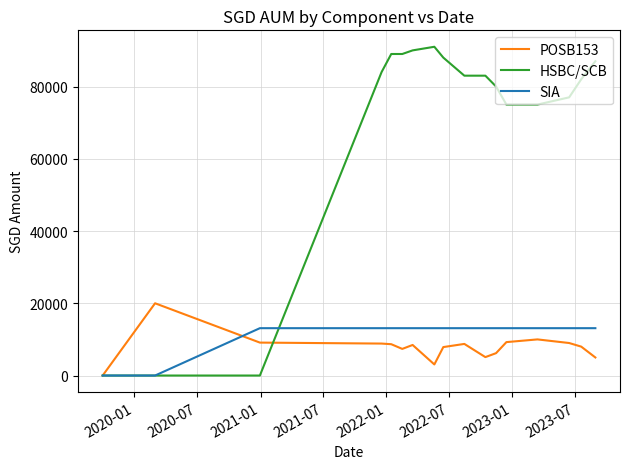

Which series has the largest range (max minus min)?

HSBC/SCB